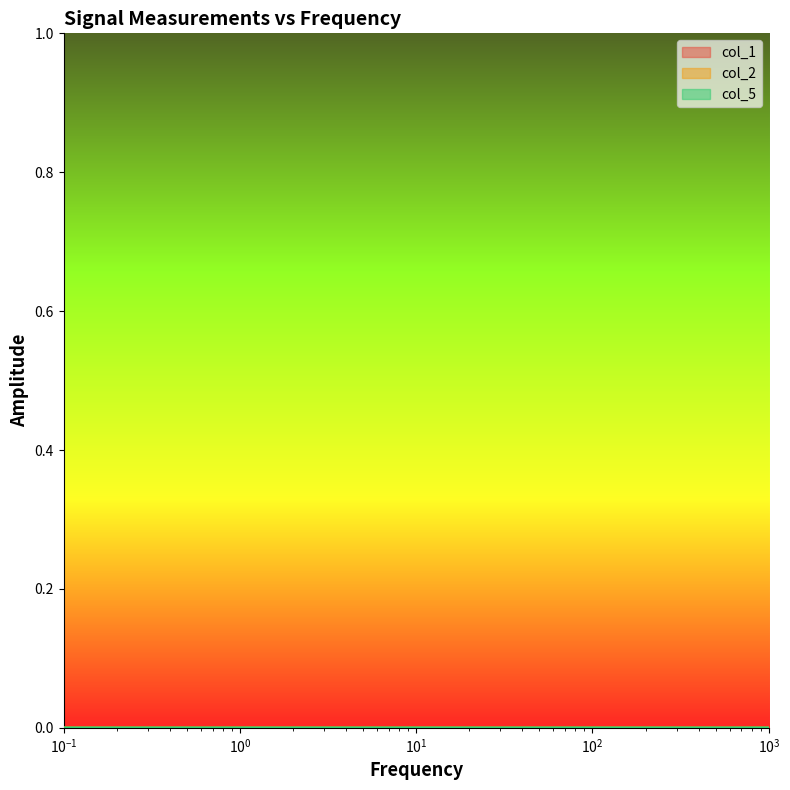

How many lines are shown in the chart?

3